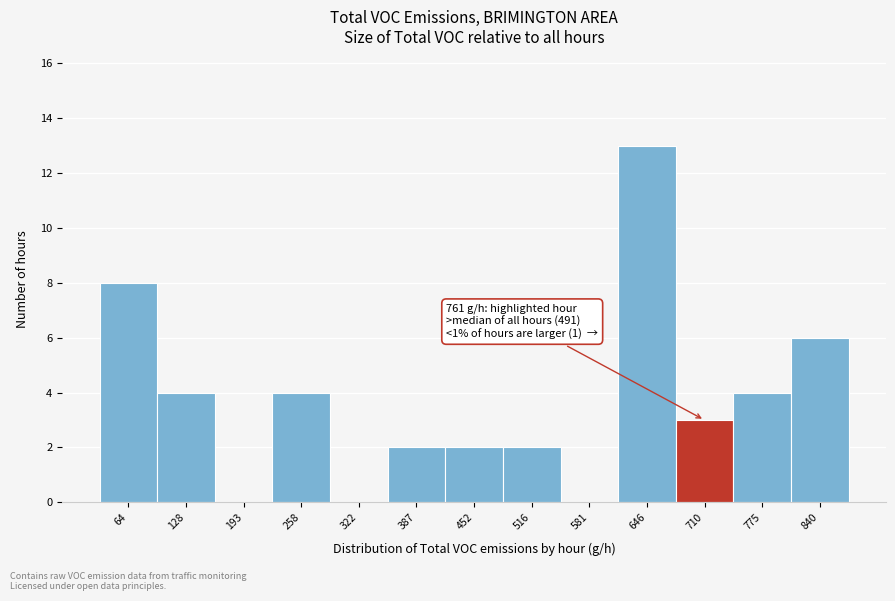

Reading left to right, extract all data points from this chart.

64=8	128=4	193=0	258=4	322=0	387=2	452=2	516=2	581=0	646=13	710=3	775=4	840=6